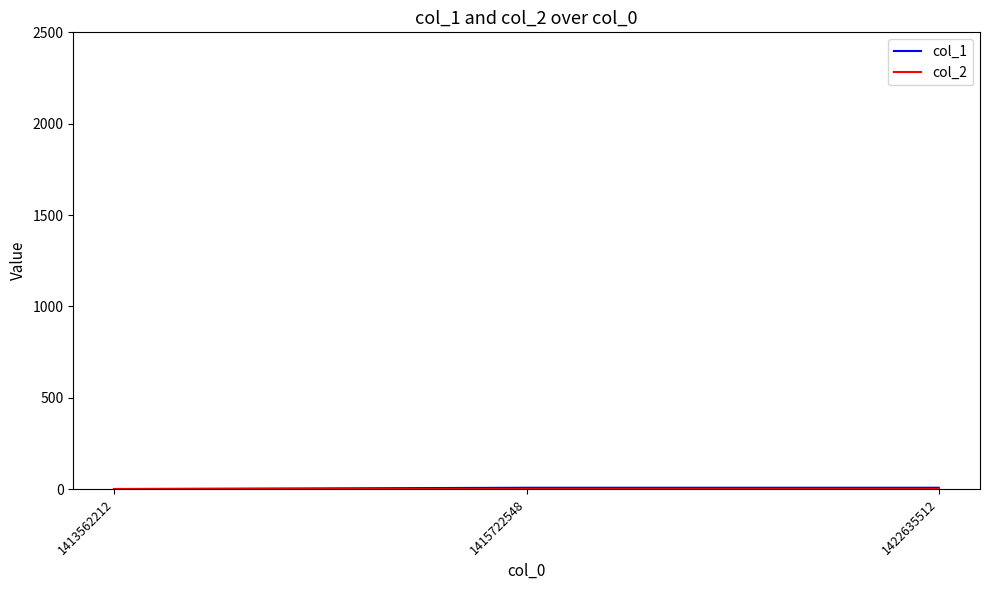

List the labels in order of col_2 value, smallest first.

1413562212, 1415722548, 1422635512